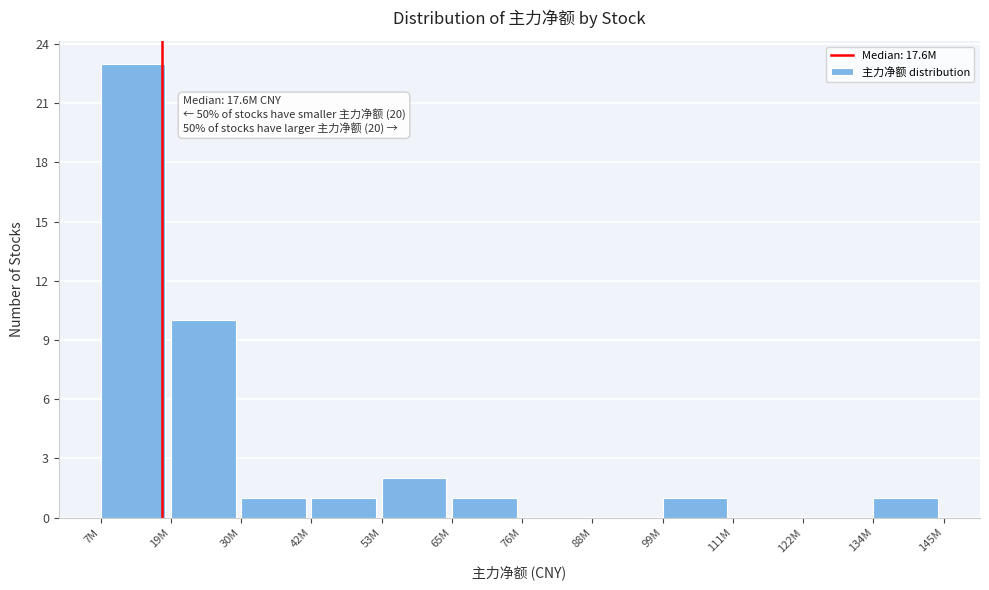

Reading left to right, what are all the values shown in this chart?

7M=23	19M=10	30M=1	42M=1	53M=2	65M=1	76M=0	88M=0	99M=1	111M=0	122M=0	134M=1